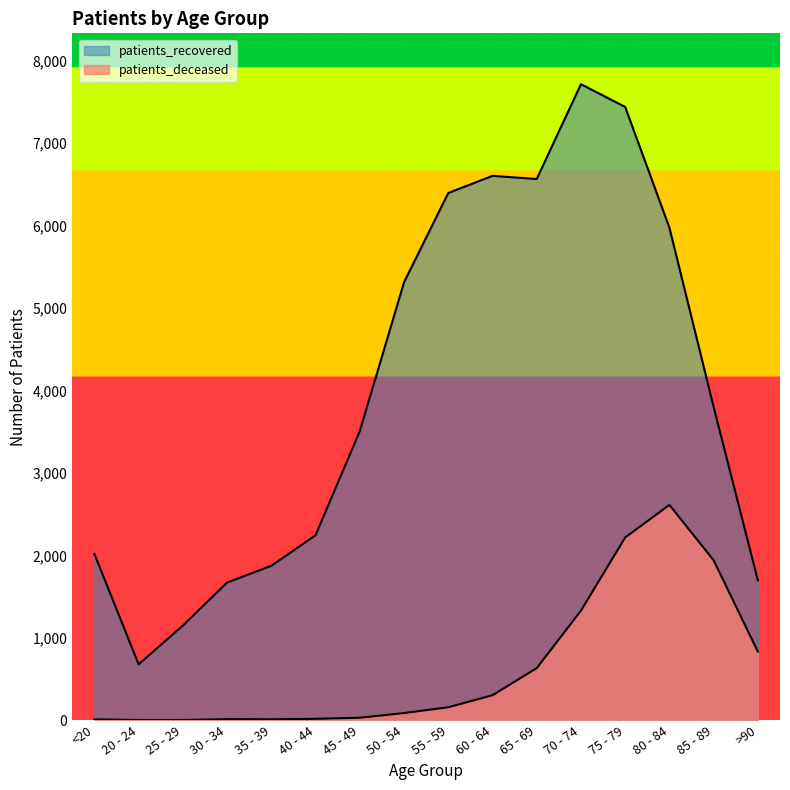

How many interior local valleys does the patients_recovered series have?

2